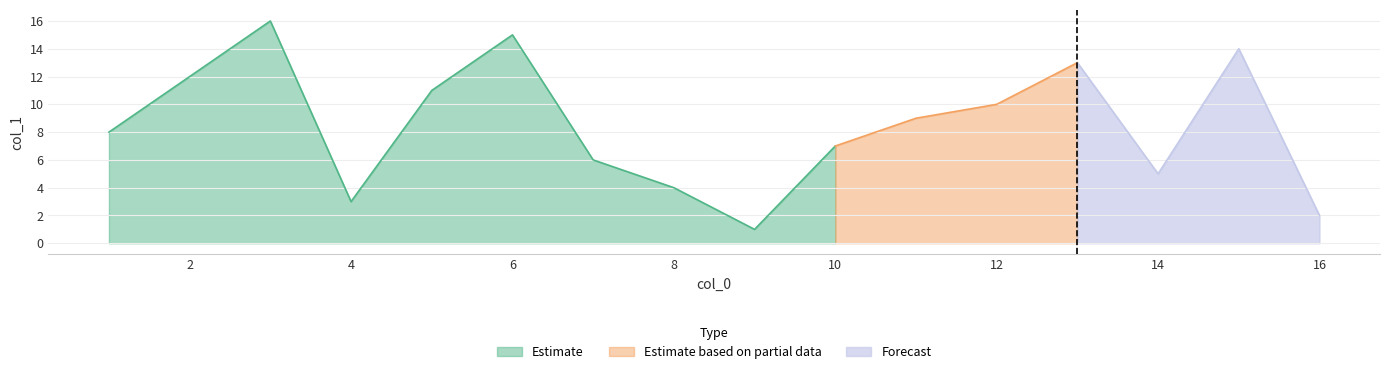

What is the maximum value for Estimate?

16